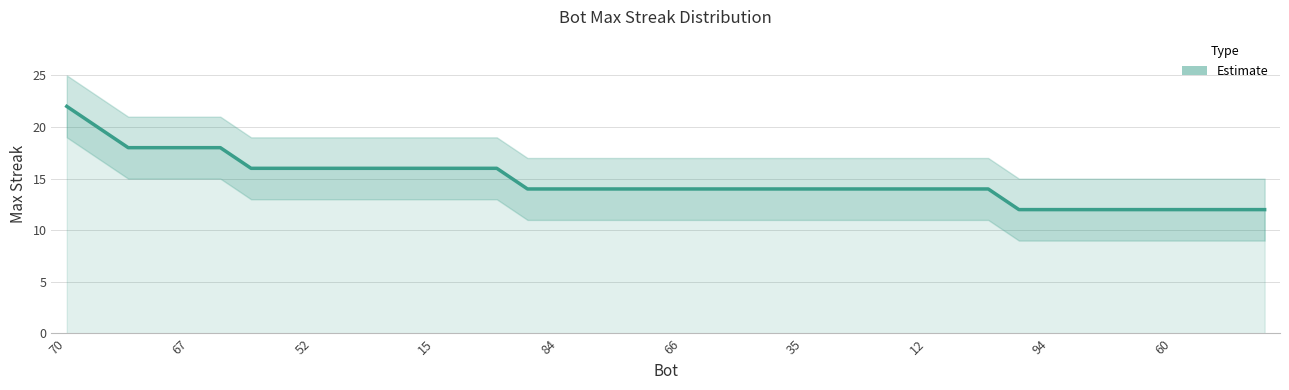

What is the difference between the maximum and minimum values?

10